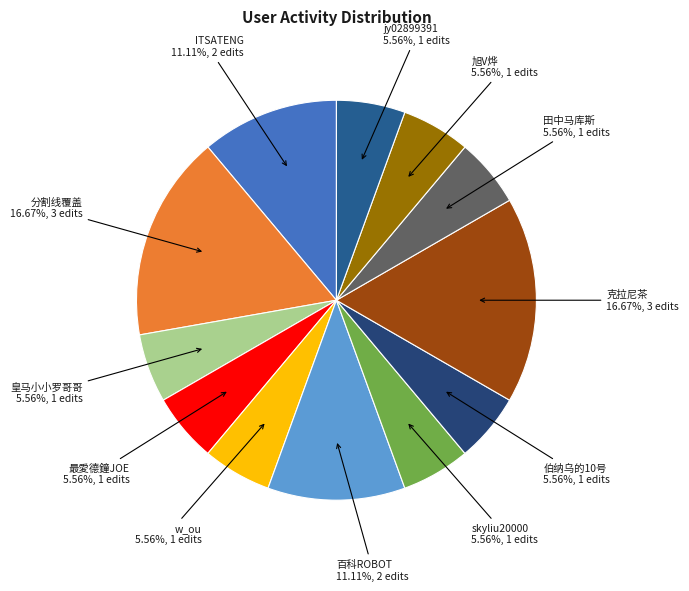

To the nearest percent, what is the difference between the 最愛德鐘JOE and 分割线覆盖 slice percentages?

11%